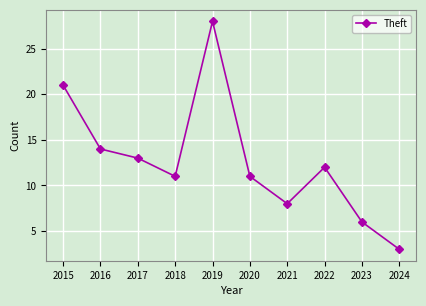

How many values are below 12?

5